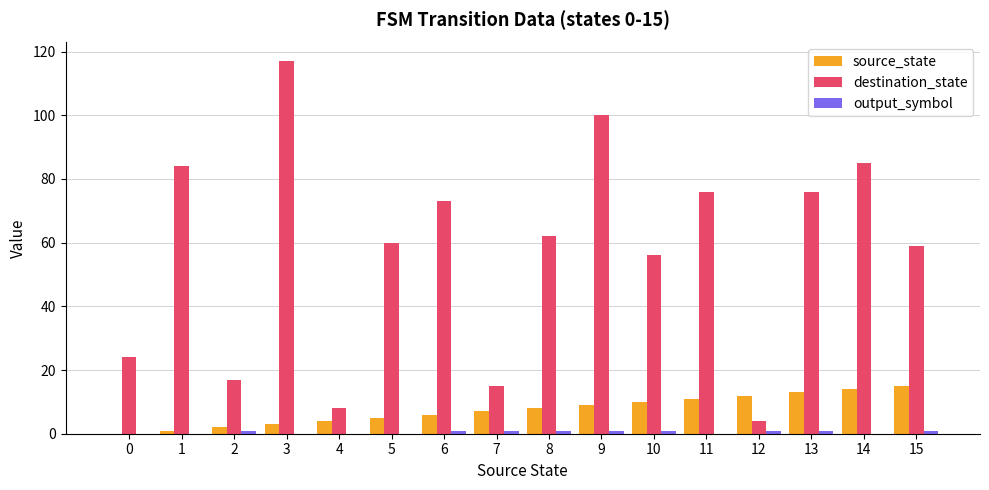

At which label does destination_state reach its peak?

3